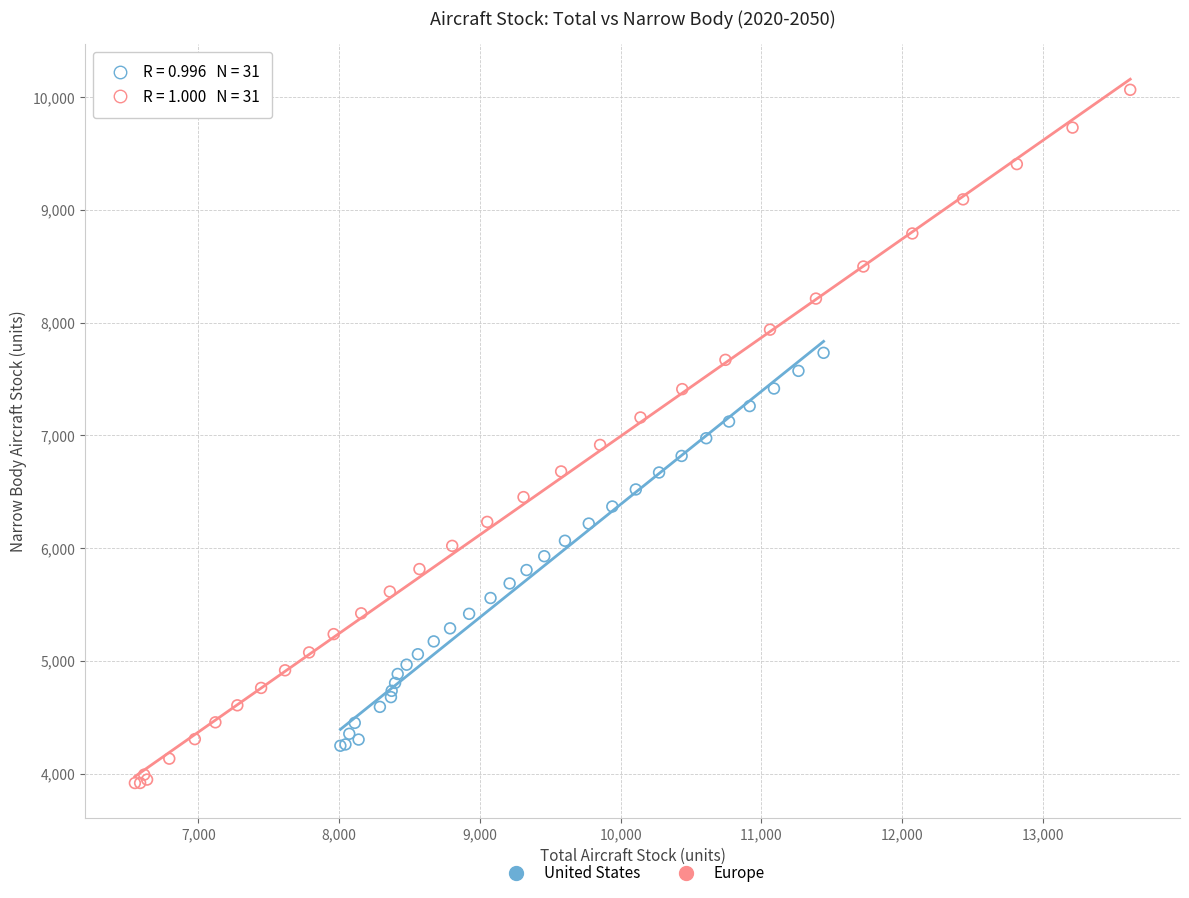

Which series contains the lowest Y value?

Europe